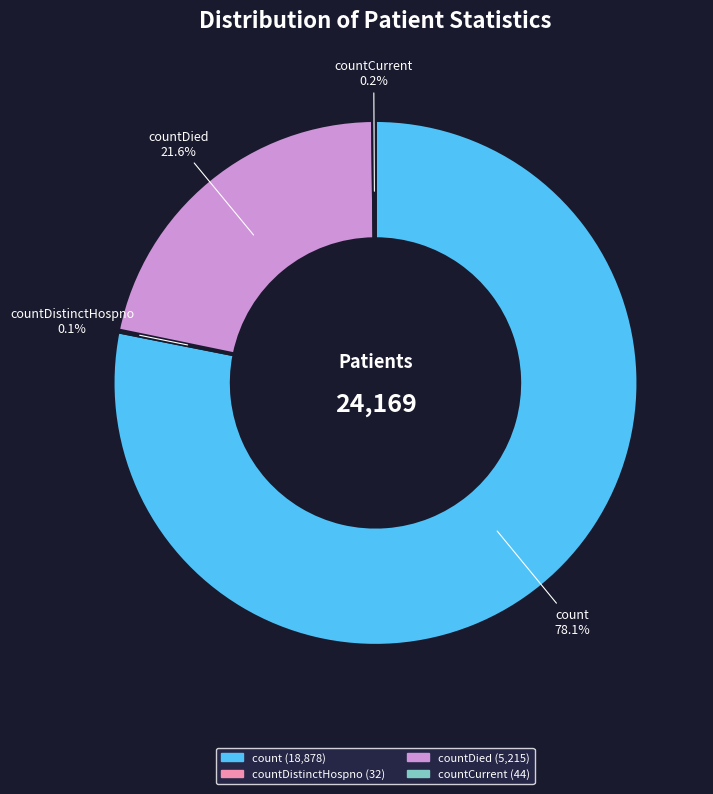

To the nearest percent, what is the difference between the largest and smallest slice percentages?

78%